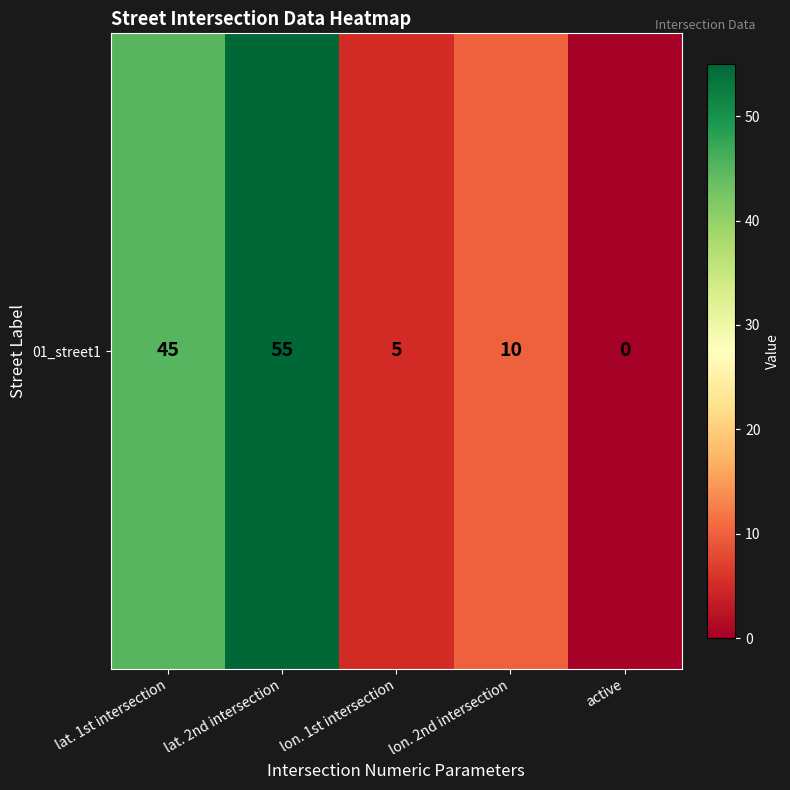

List the labels in order of value, largest first.

lat. 2nd intersection, lat. 1st intersection, lon. 2nd intersection, lon. 1st intersection, active